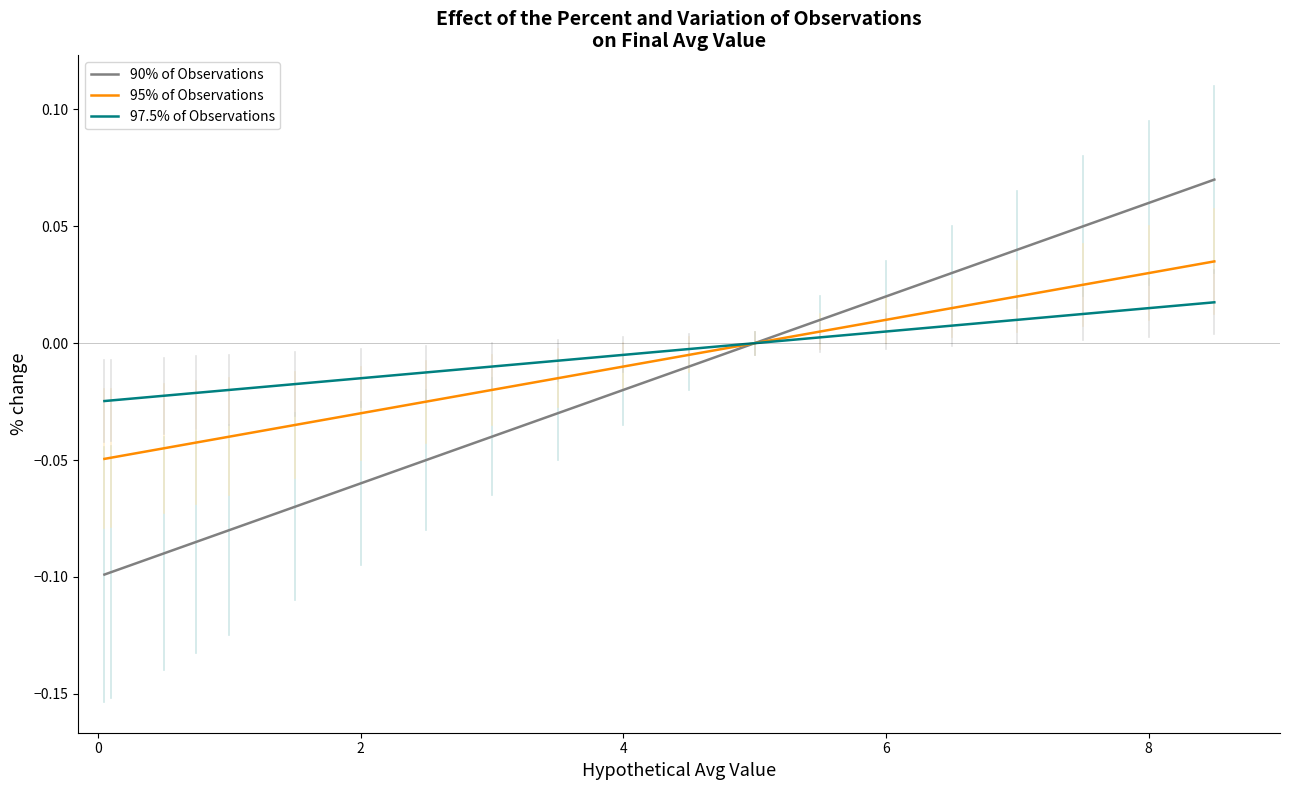

List the series in order of their peak value, highest first.

90% of Observations, 95% of Observations, 97.5% of Observations